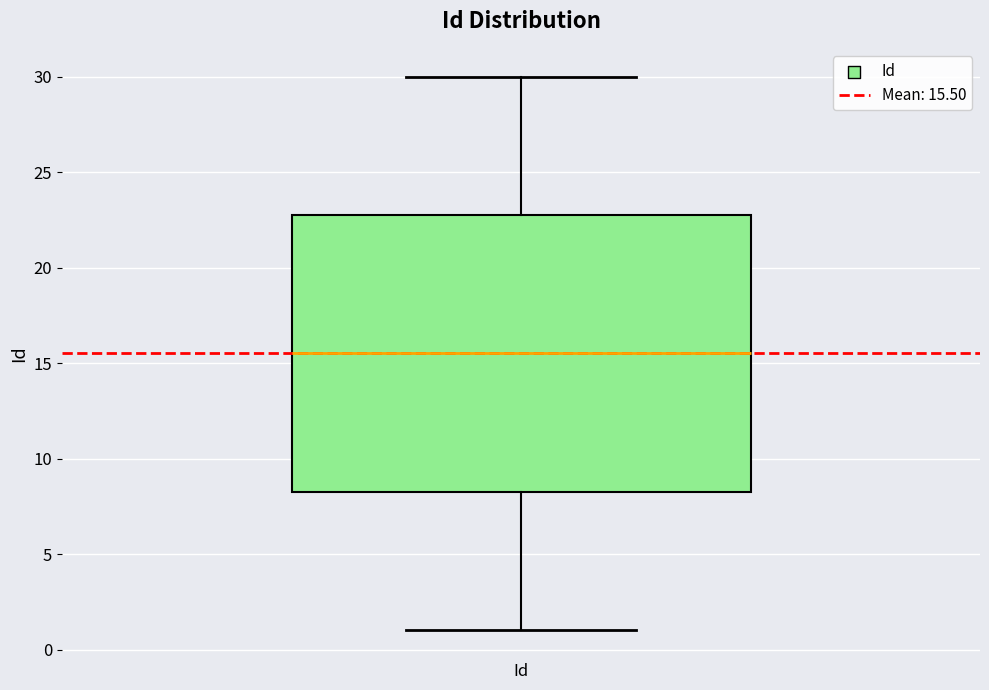

Transcribe this box plot: give where the median line is, the range the box spans, and where the two whiskers end, as read against the y-axis. The values are not printed on the chart, so give them approximately, as read against the axis.

median 15.5, box 8.5 to 23.0, whiskers 1.0 to 30.0